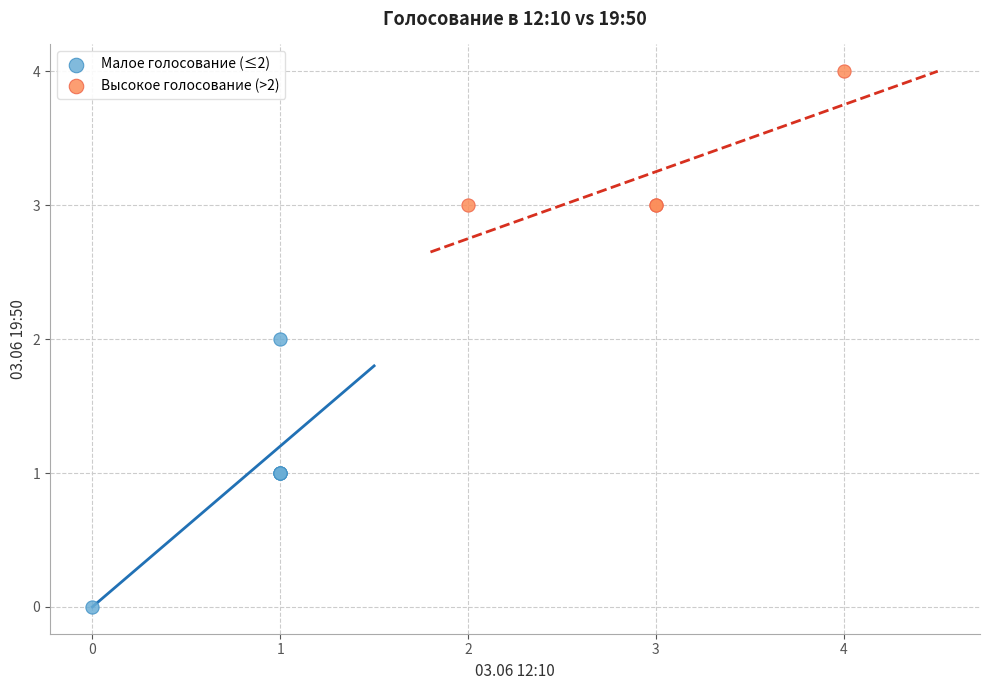

Which series has the widest spread of Y values?

Малое голосование (≤2)